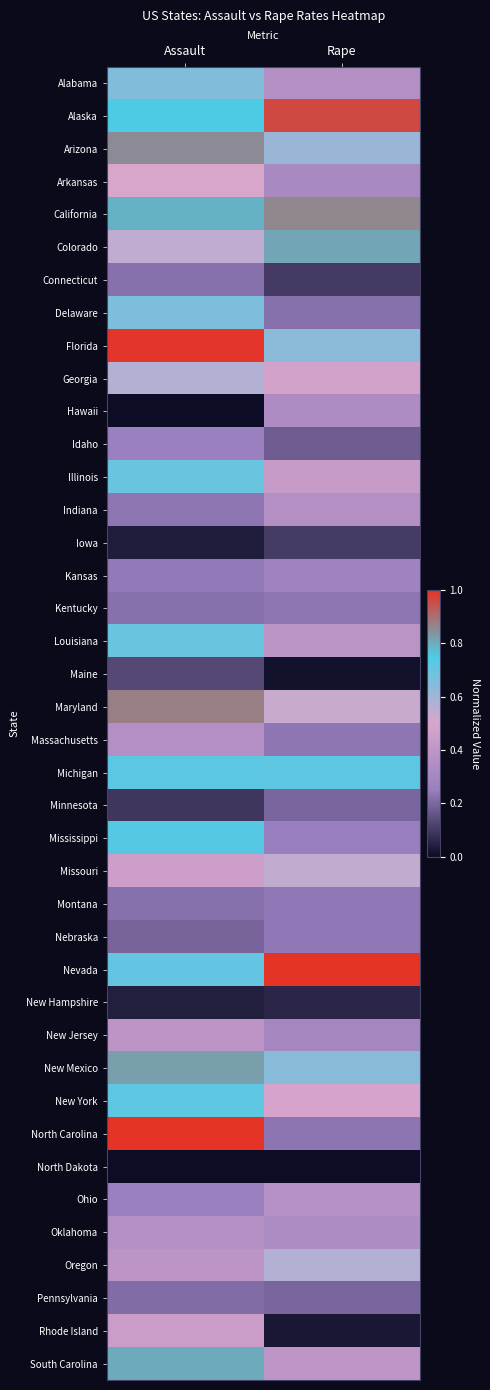

Reading left to right, list all the values displayed in this chart.

Alabama: Assault=0.7	Rape=0.4
Alaska: Assault=0.7	Rape=1.0
Arizona: Assault=0.9	Rape=0.6
Arkansas: Assault=0.5	Rape=0.3
California: Assault=0.8	Rape=0.9
Colorado: Assault=0.5	Rape=0.8
Connecticut: Assault=0.2	Rape=0.1
Delaware: Assault=0.7	Rape=0.2
Florida: Assault=1.0	Rape=0.6
Georgia: Assault=0.6	Rape=0.5
Hawaii: Assault=0.0	Rape=0.3
Idaho: Assault=0.3	Rape=0.2
Illinois: Assault=0.7	Rape=0.4
Indiana: Assault=0.2	Rape=0.4
Iowa: Assault=0.0	Rape=0.1
Kansas: Assault=0.2	Rape=0.3
Kentucky: Assault=0.2	Rape=0.2
Louisiana: Assault=0.7	Rape=0.4
Maine: Assault=0.1	Rape=0.0
Maryland: Assault=0.9	Rape=0.5
Massachusetts: Assault=0.4	Rape=0.2
Michigan: Assault=0.7	Rape=0.7
Minnesota: Assault=0.1	Rape=0.2
Mississippi: Assault=0.7	Rape=0.3
Missouri: Assault=0.5	Rape=0.5
Montana: Assault=0.2	Rape=0.2
Nebraska: Assault=0.2	Rape=0.2
Nevada: Assault=0.7	Rape=1.0
New Hampshire: Assault=0.0	Rape=0.1
New Jersey: Assault=0.4	Rape=0.3
New Mexico: Assault=0.8	Rape=0.6
New York: Assault=0.7	Rape=0.5
North Carolina: Assault=1.0	Rape=0.2
North Dakota: Assault=0.0	Rape=0.0
Ohio: Assault=0.3	Rape=0.4
Oklahoma: Assault=0.4	Rape=0.3
Oregon: Assault=0.4	Rape=0.6
Pennsylvania: Assault=0.2	Rape=0.2
Rhode Island: Assault=0.4	Rape=0.0
South Carolina: Assault=0.8	Rape=0.4